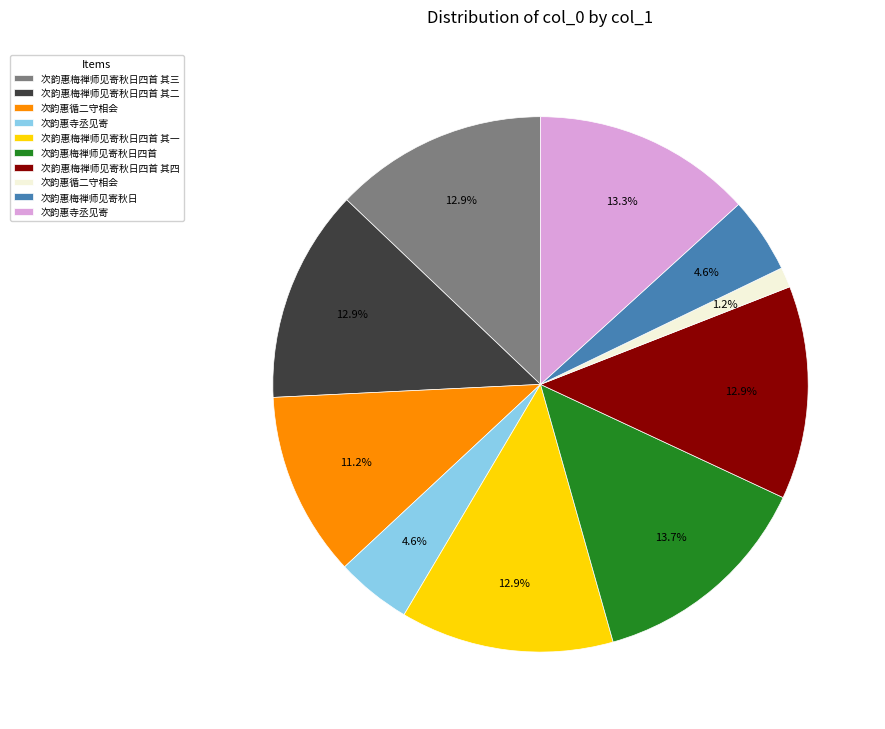

Does any single category account for the majority?

No